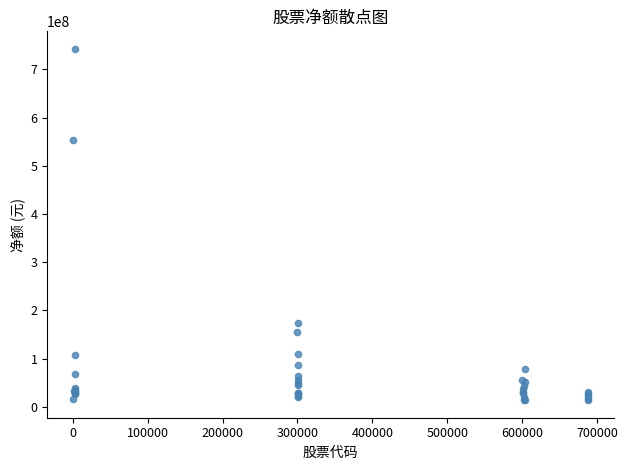

What Y value in the scatter plot is closest to 378207834?

554245683